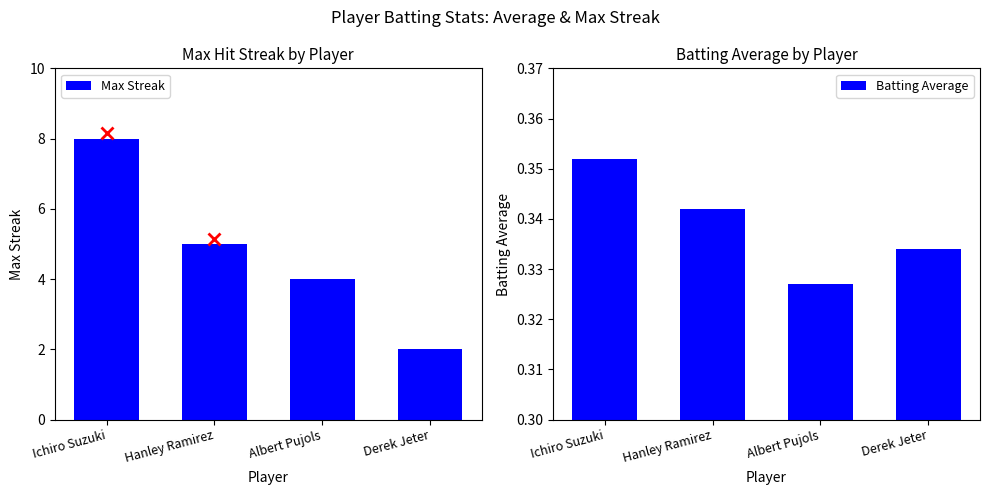

List the labels in order of Batting Average value, smallest first.

Albert Pujols, Derek Jeter, Hanley Ramirez, Ichiro Suzuki